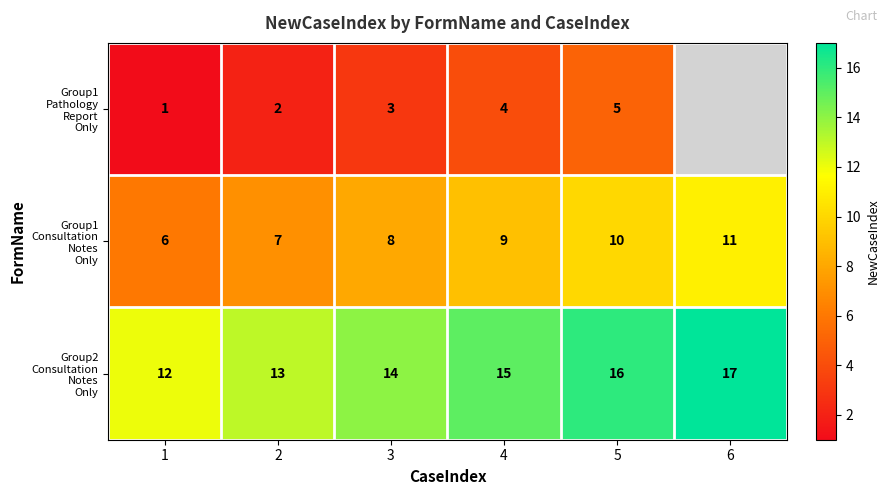

What is the difference between the highest and lowest values at 3?

11